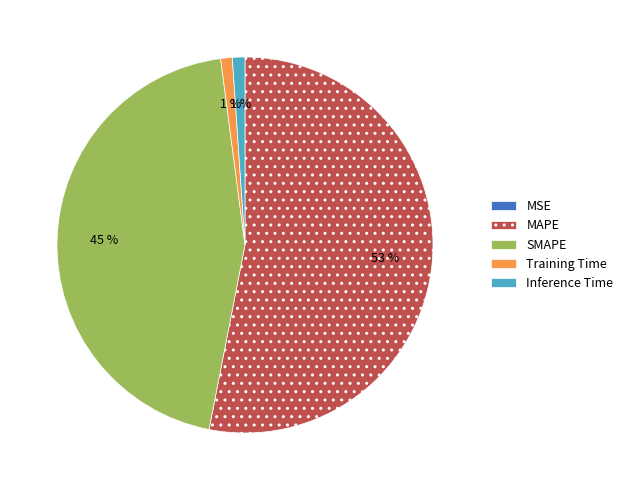

To the nearest percent, what percentage of the pie is Training Time?

1%